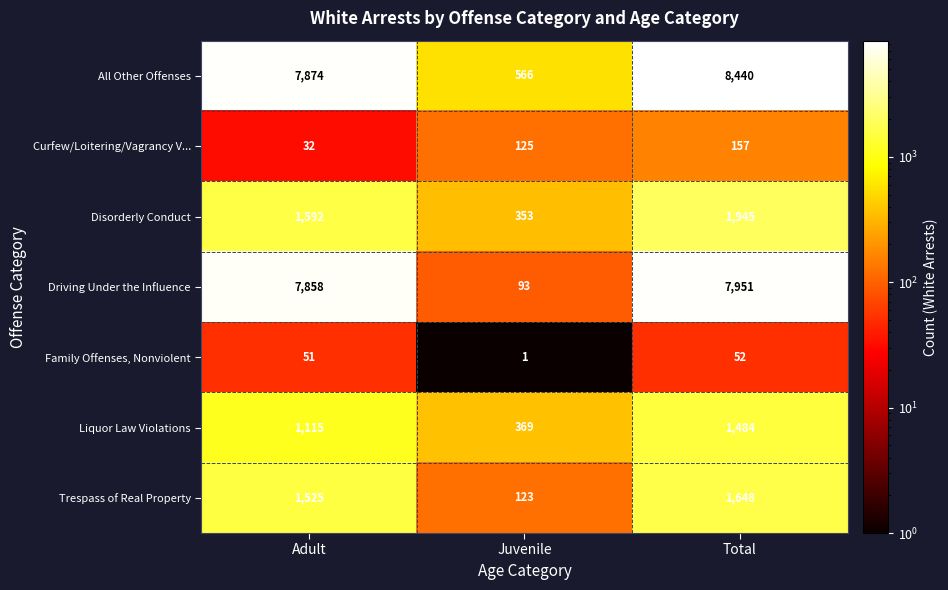

What is the sum of all Disorderly Conduct values?

3890